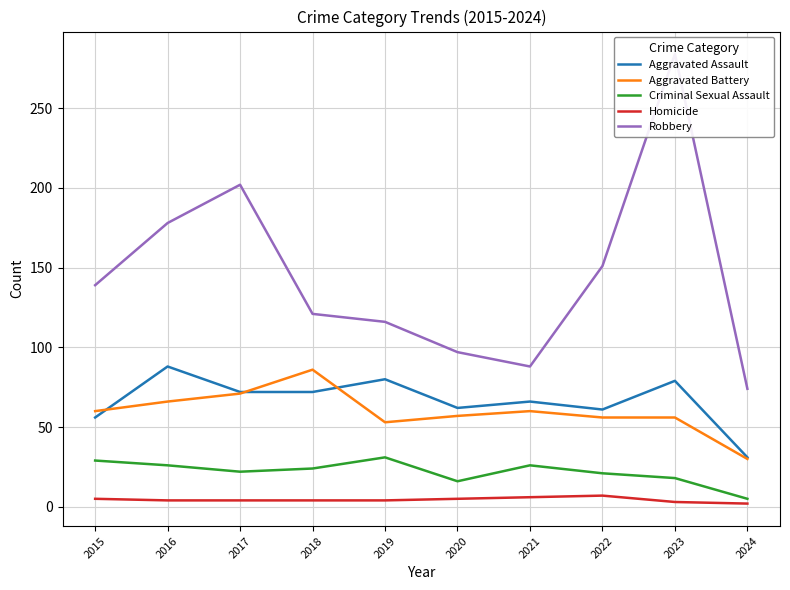

Between 2016 and 2020, which series saw the biggest shift?

Robbery